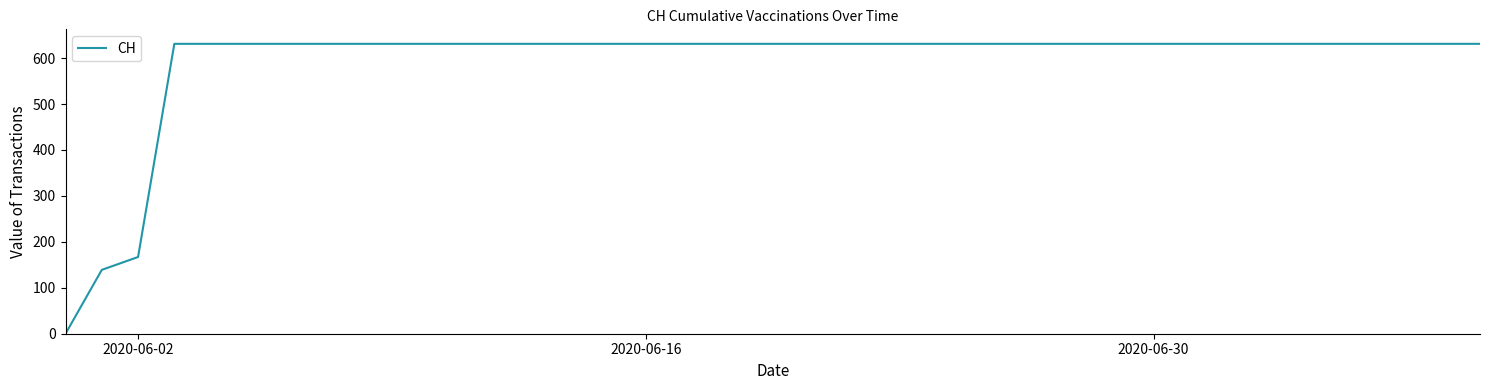

What is the greatest value displayed?

631